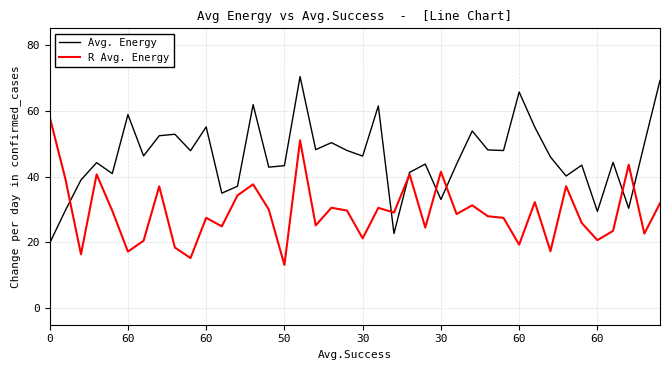

List the series in order of their overall mean, highest first.

Avg. Energy, R Avg. Energy